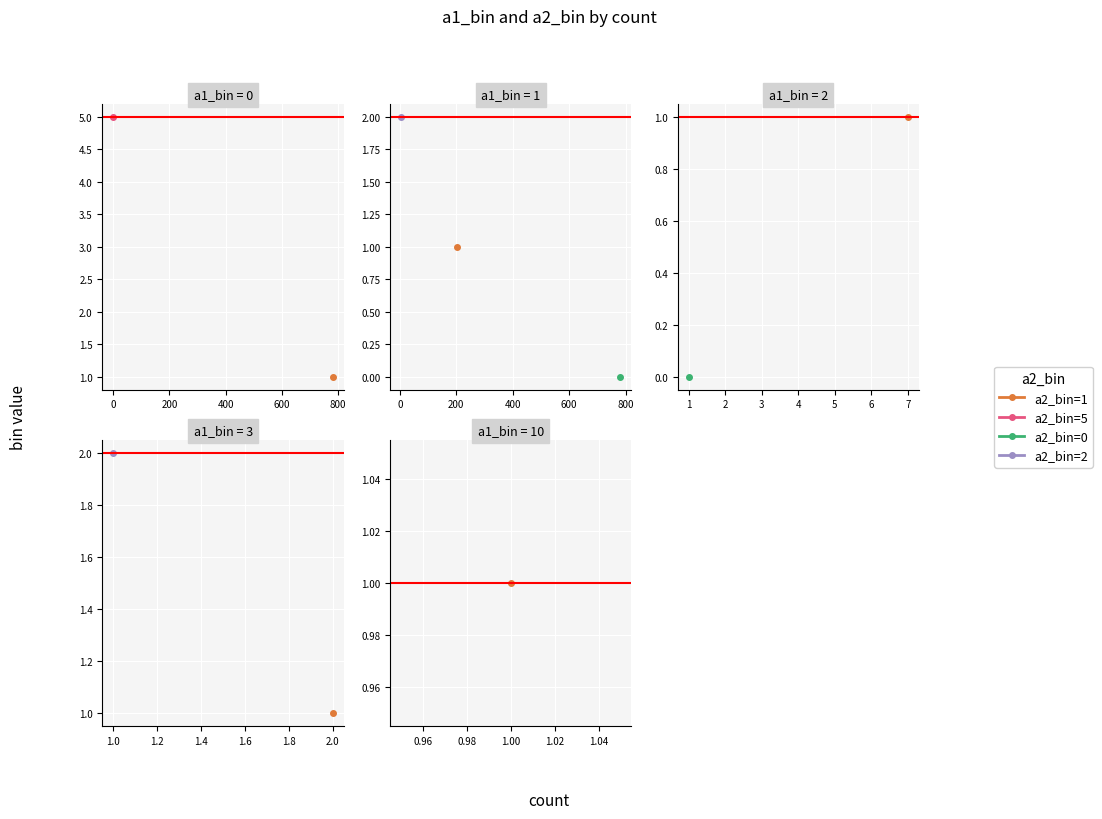

What is the average value of the a2_bin series?

1